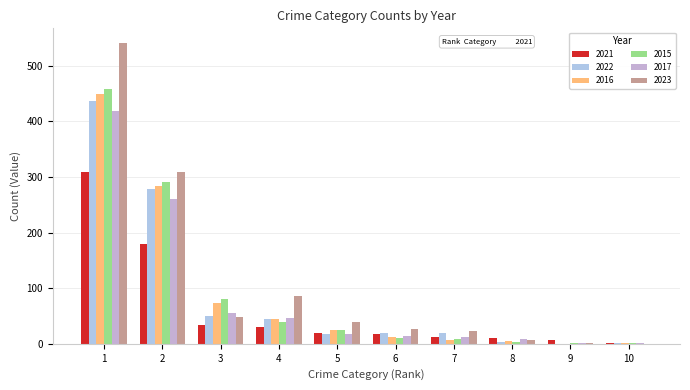

Where is 2022 nearest to the value 218?

2